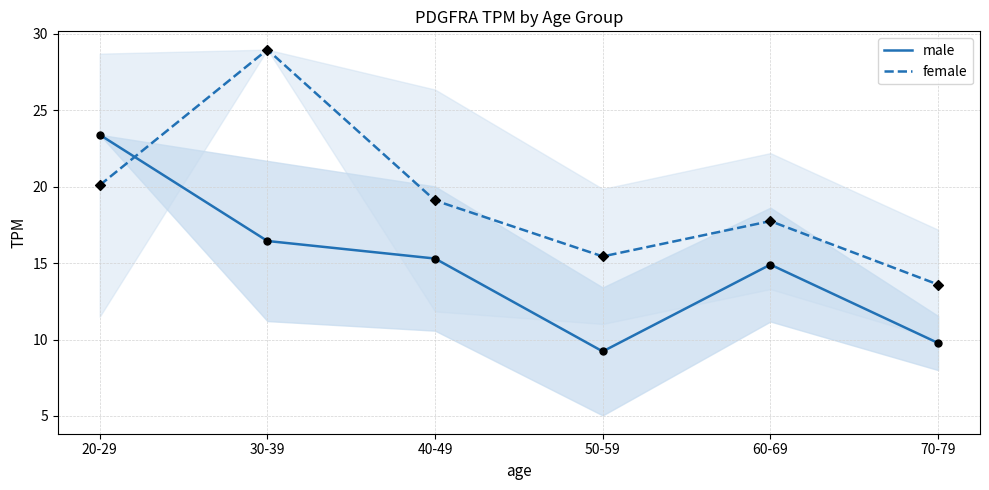

Which series has the largest total across all categories?

female